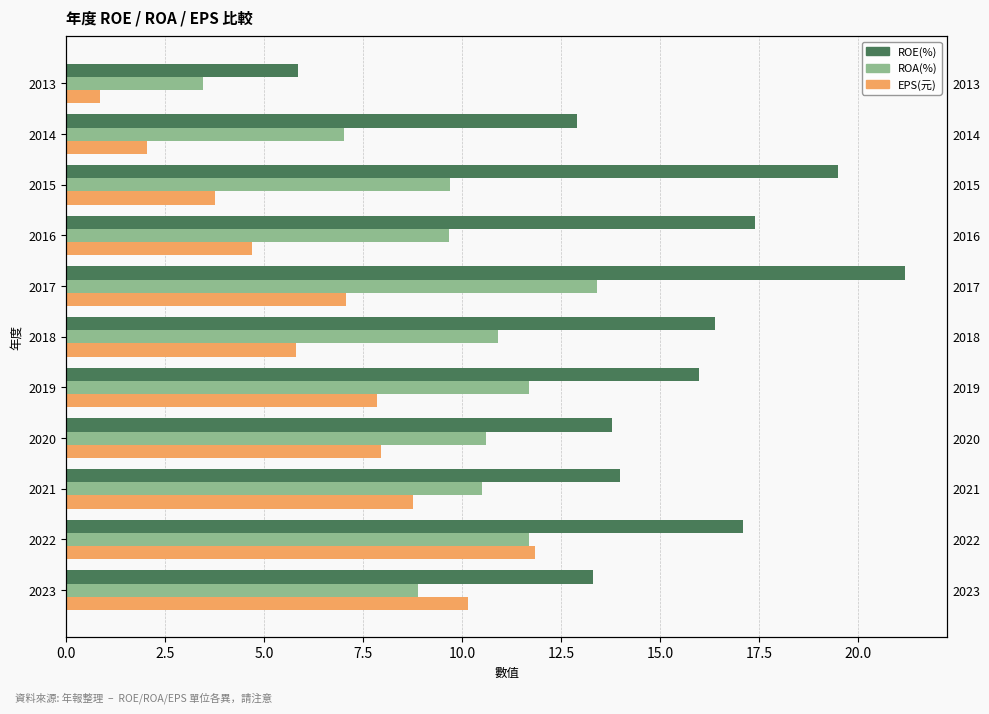

List the series in order of their peak value, lowest first.

EPS(元), ROA(%), ROE(%)